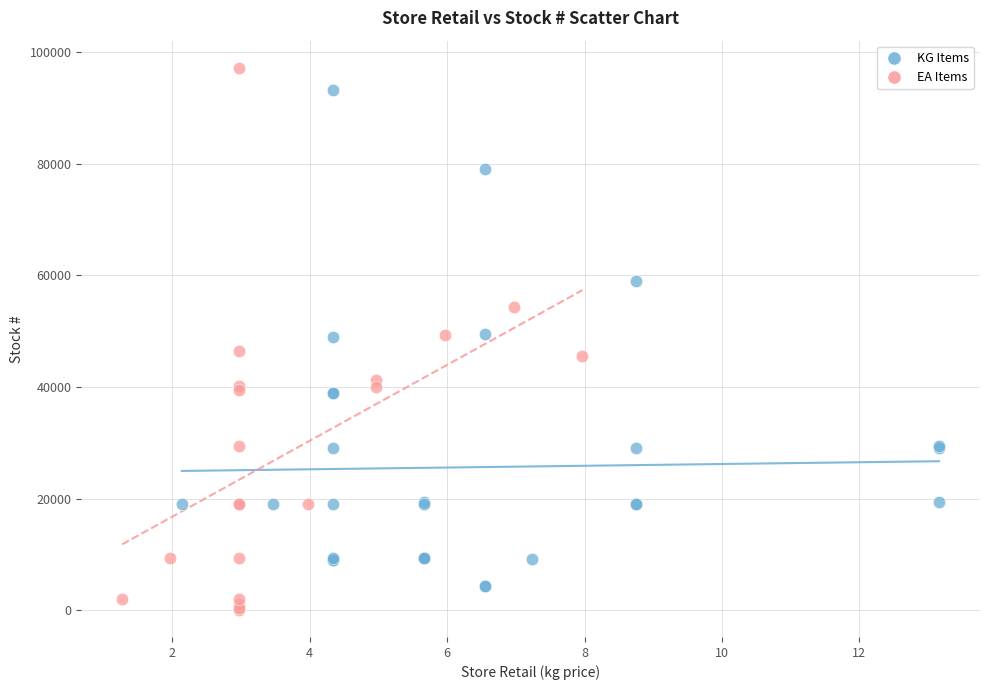

Which series has the widest spread of Y values?

EA Items